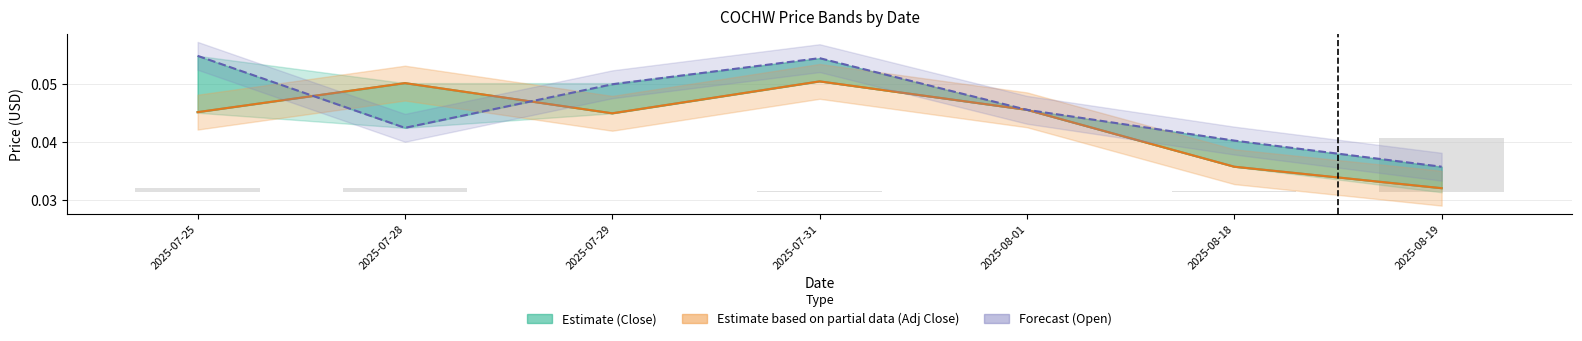

What is the sum of all Adj Close (partial) values?

0.3